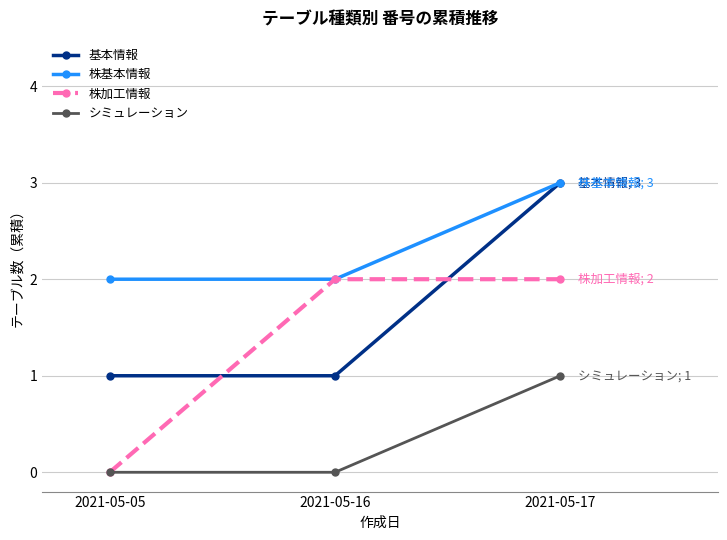

Which series has the largest total across all categories?

株基本情報